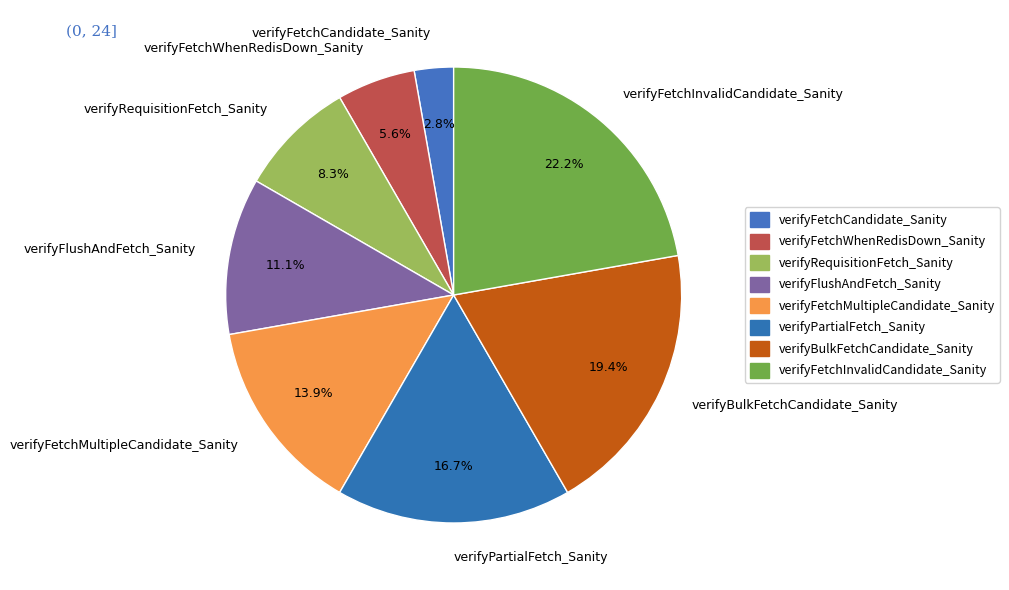

Is the sum of verifyFetchInvalidCandidate_Sanity and verifyRequisitionFetch_Sanity greater than half?

No